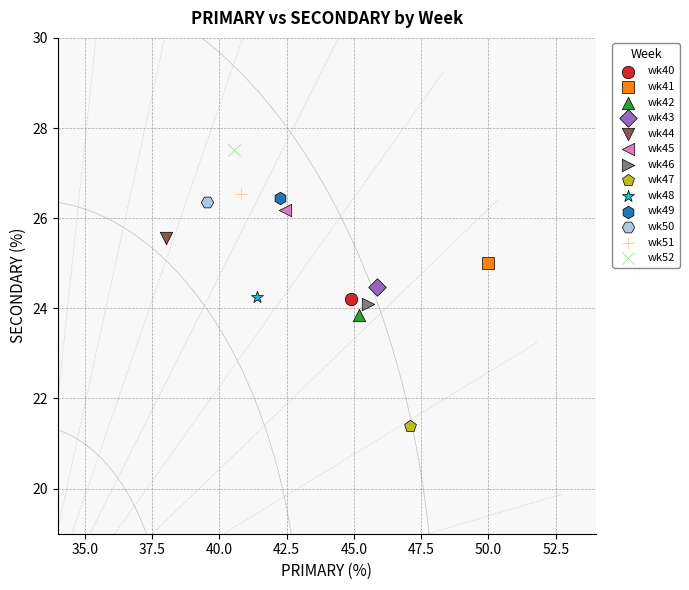

What are all the series names shown in the legend?

wk40, wk41, wk42, wk43, wk44, wk45, wk46, wk47, wk48, wk49, wk50, wk51, wk52